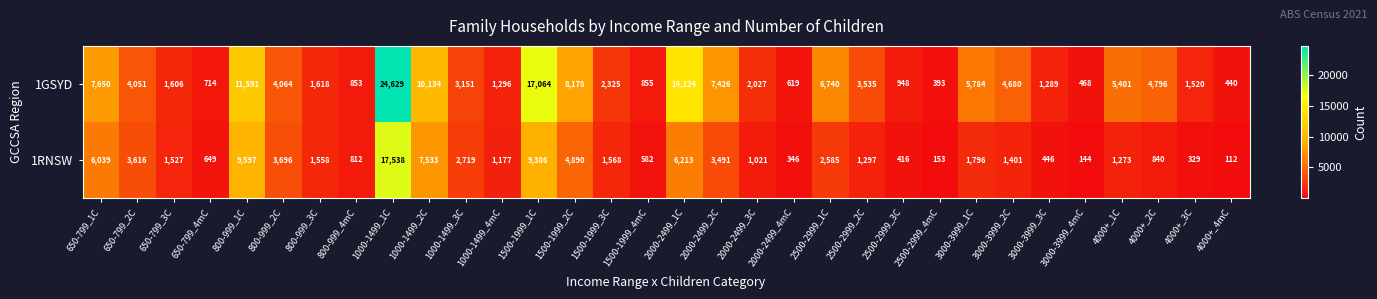

What is the approximate value of 1RNSW at 4000+_4mC, to the nearest 100?

100